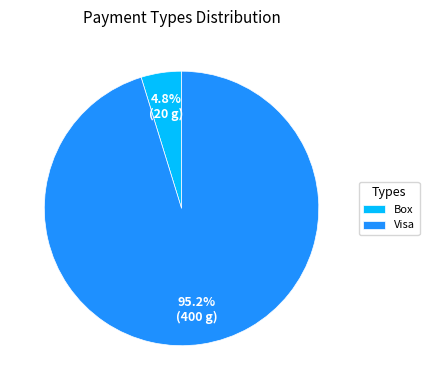

Does any single category account for the majority?

Yes